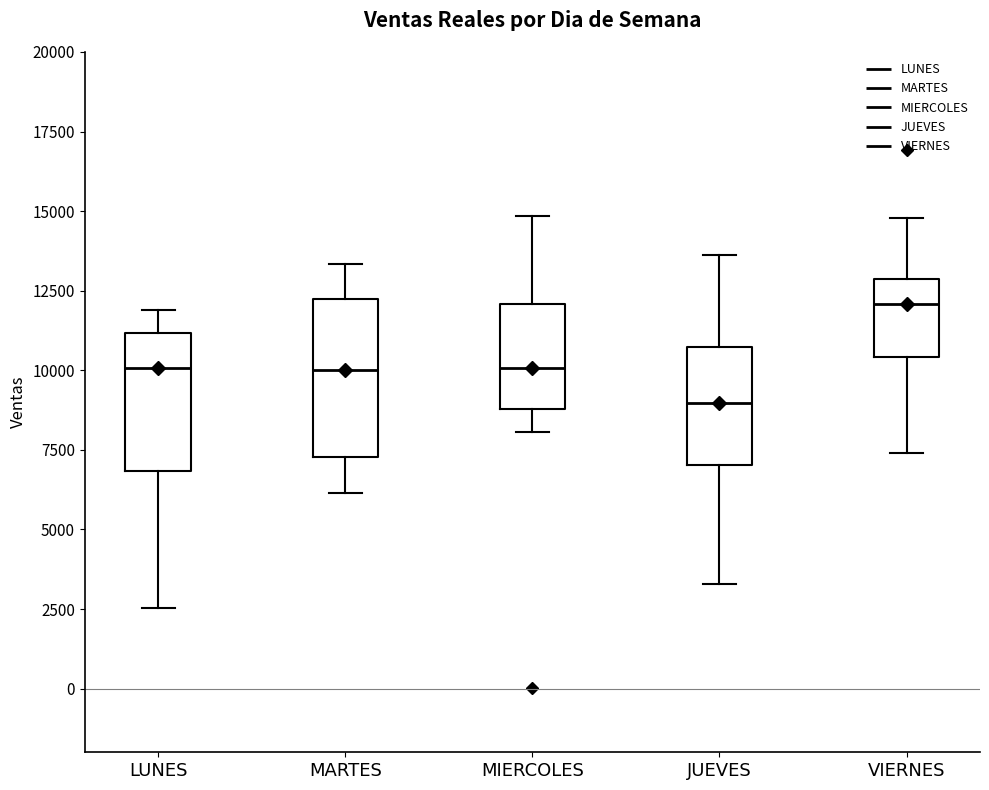

Which box is the tallest, from its lower edge to its upper edge?

MARTES